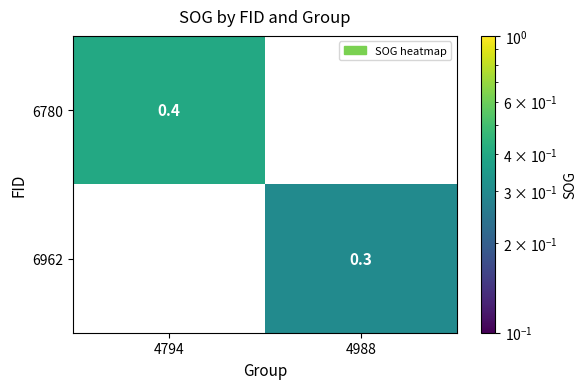

Which series has the largest total across all categories?

6780